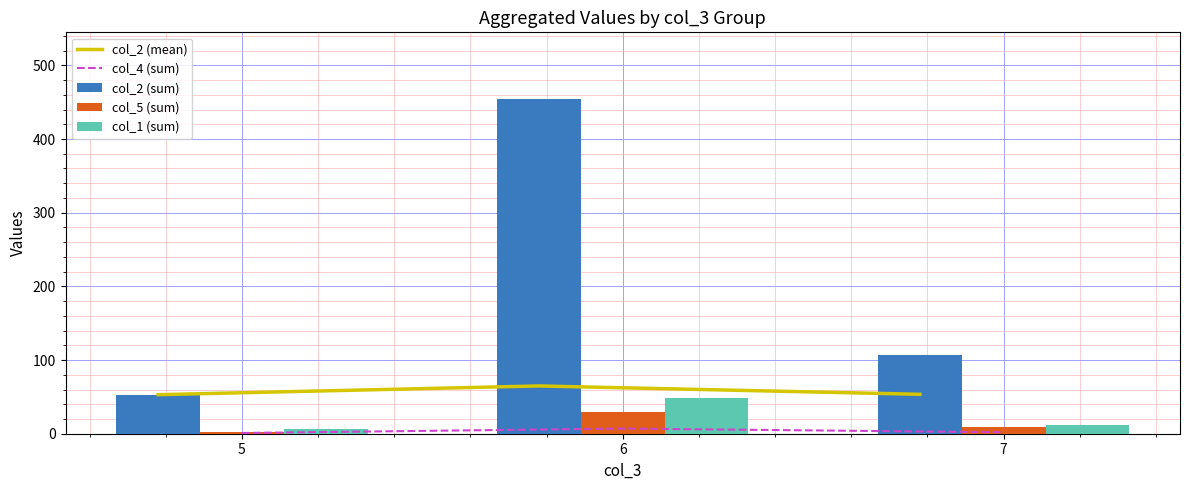

Reading left to right, list all the values displayed in this chart.

col_2 (mean): 5=53.0	6=64.9	7=53.5
col_4 (sum): 5=1.0	6=7.0	7=2.0
col_2 (sum): 5=53.0	6=454.0	7=107.0
col_5 (sum): 5=3.0	6=30.0	7=9.0
col_1 (sum): 5=6.0	6=48.0	7=12.0